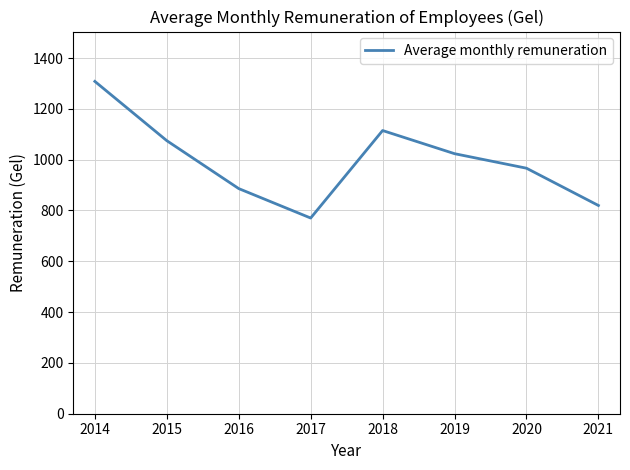

List the labels in order of value, largest first.

2014, 2018, 2015, 2019, 2020, 2016, 2021, 2017